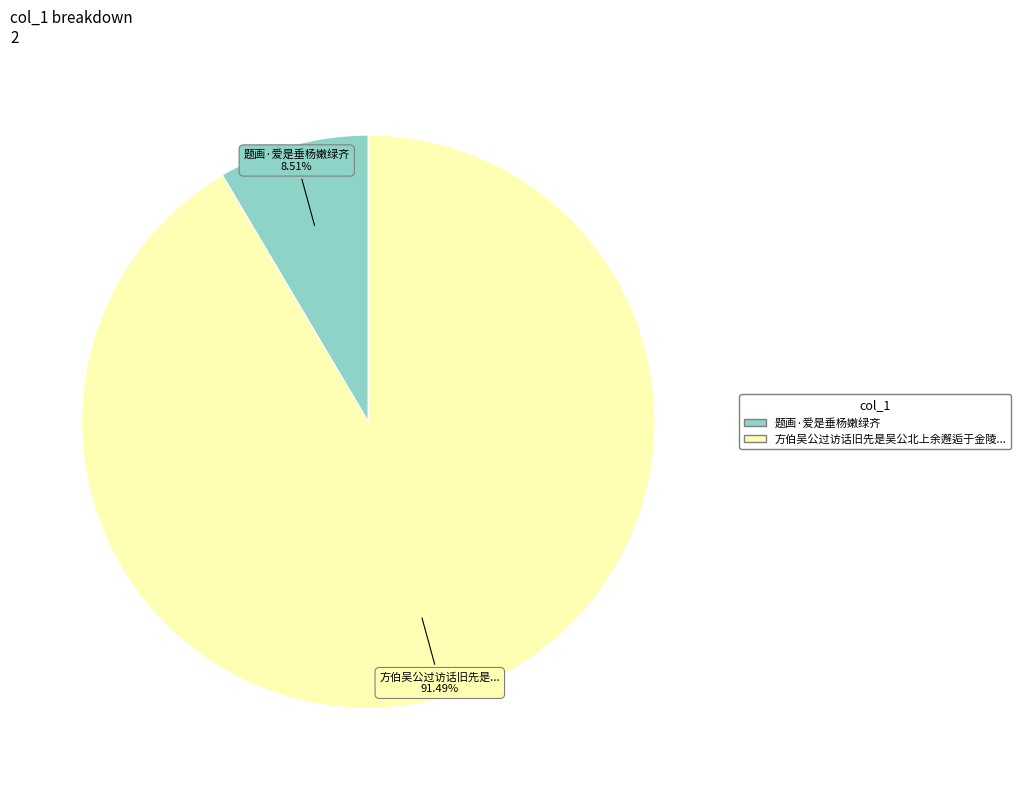

Is there a majority slice in this chart?

Yes